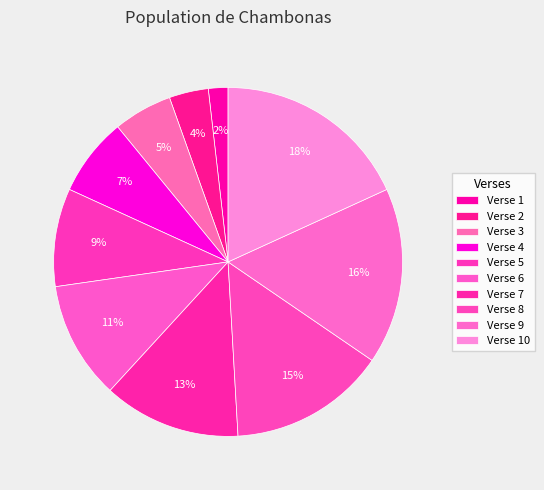

Approximately how many times larger is the value at Verse 6 compared to Verse 3?

2.0